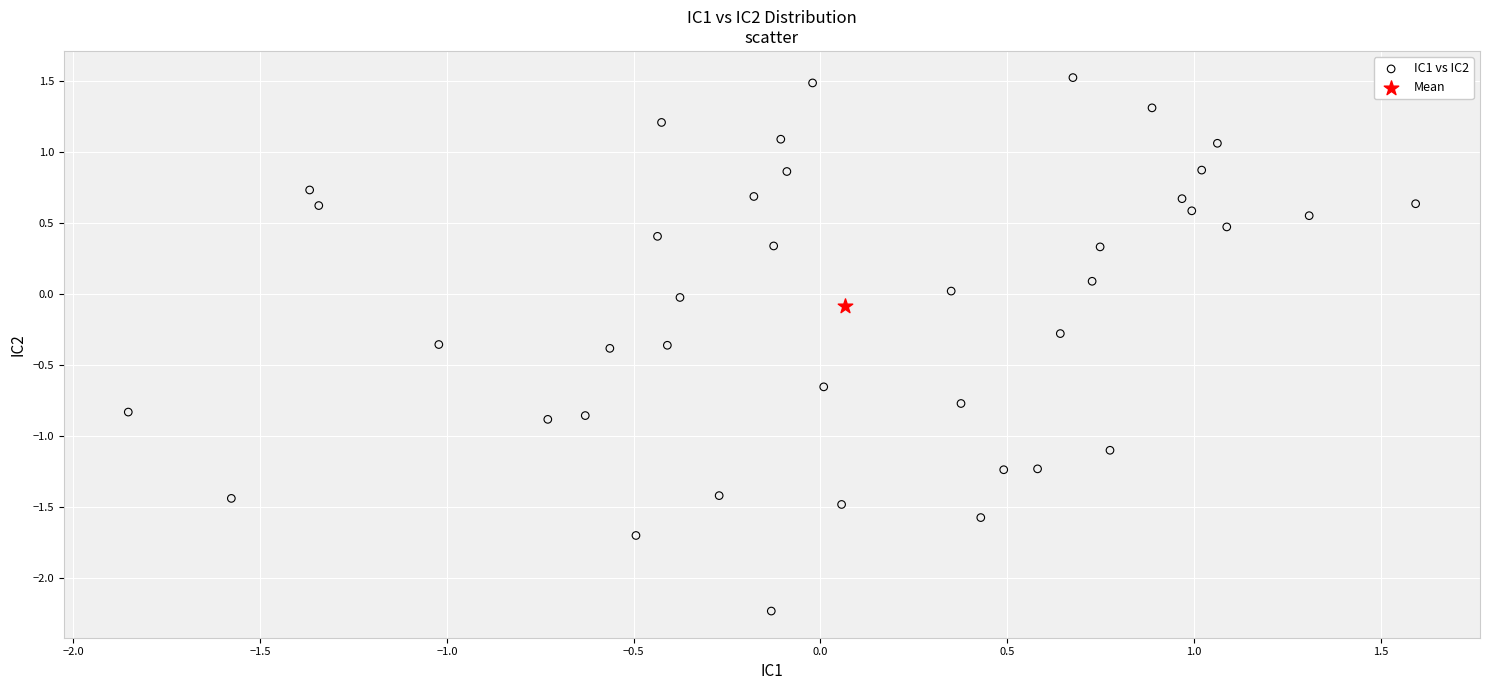

What are all the series names shown in the legend?

IC1 vs IC2, Mean